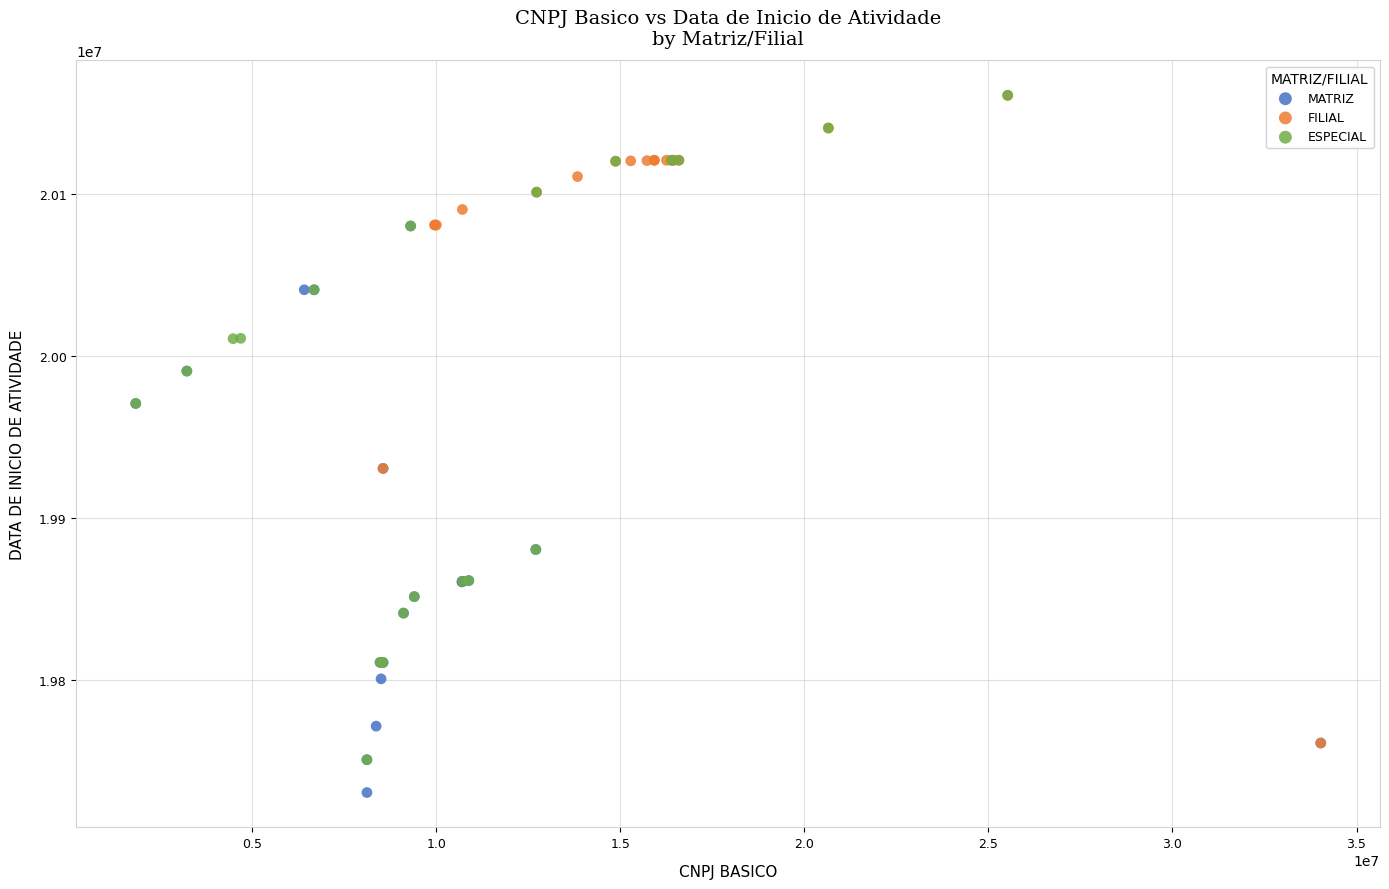

Which series reaches the minimum Y coordinate?

MATRIZ